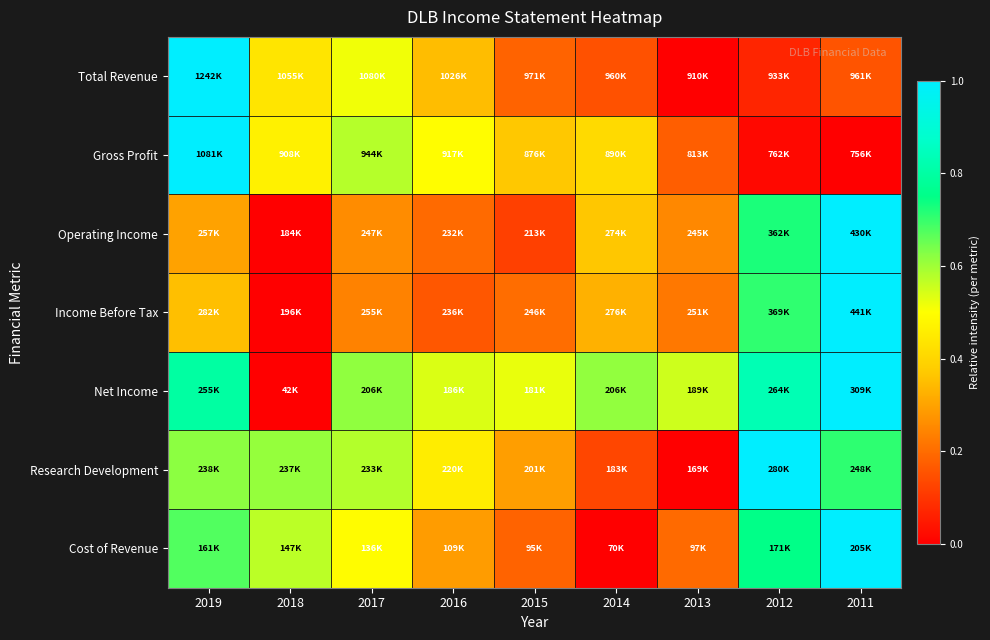

Which has a higher value, 2017 or 2015?

2017